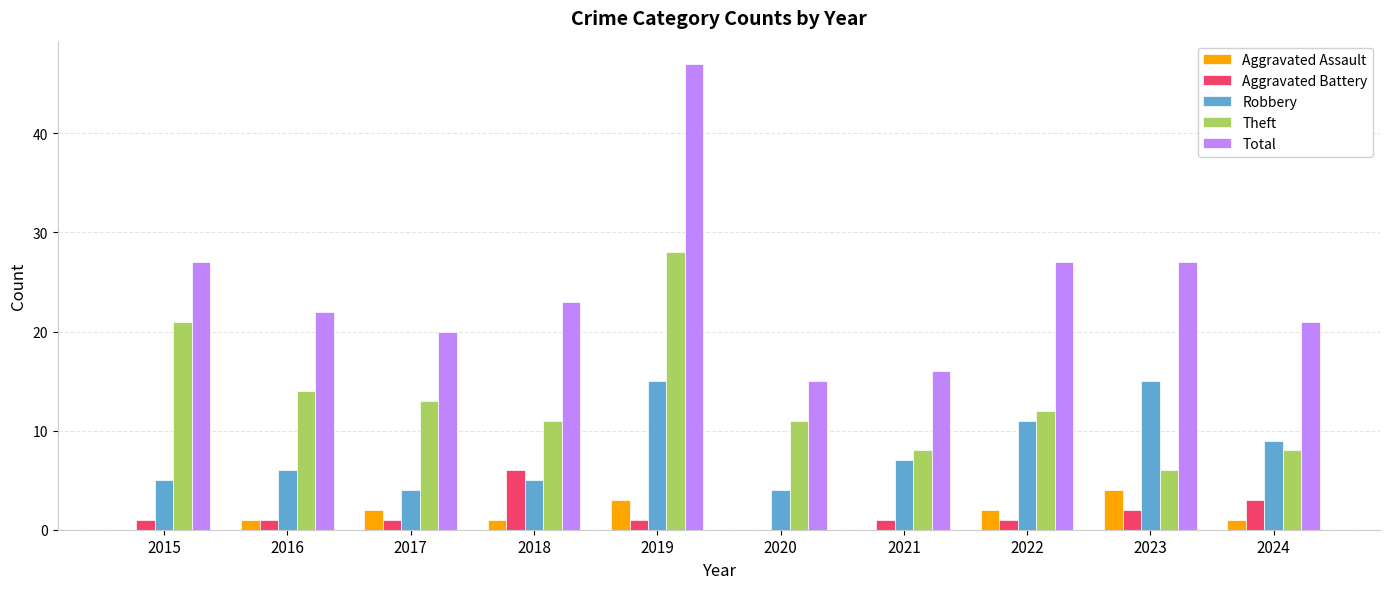

Is it true that Theft equals 5 at 2020?

False